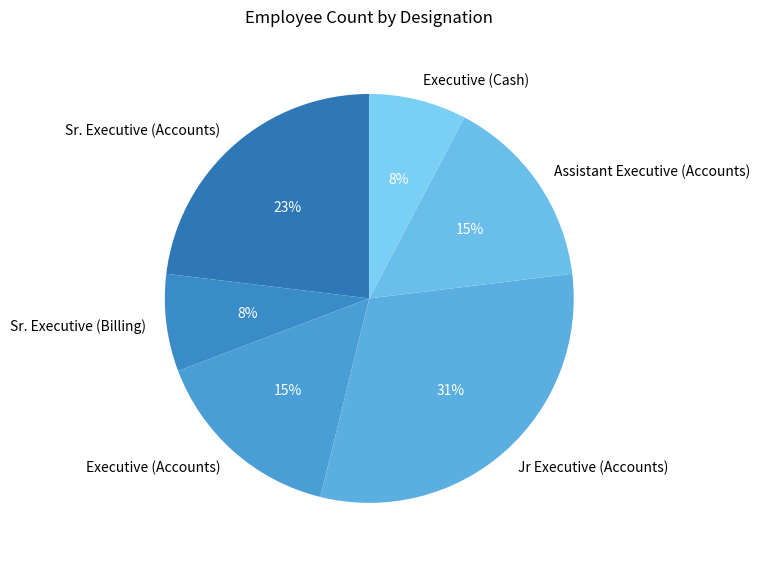

To the nearest percent, what is the difference between the largest and smallest slice percentages?

23%